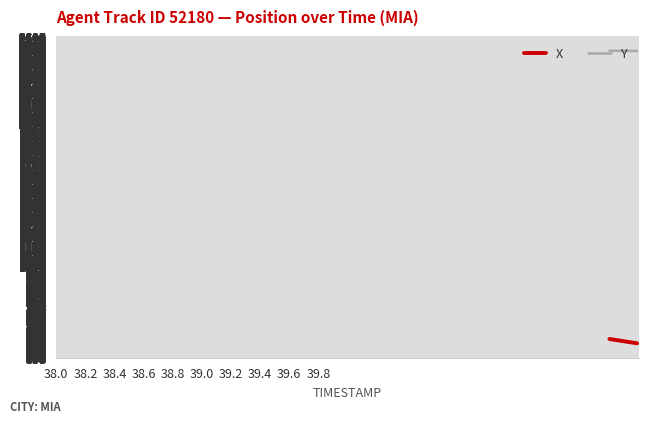

What is the maximum value shown in the chart?

2508.3